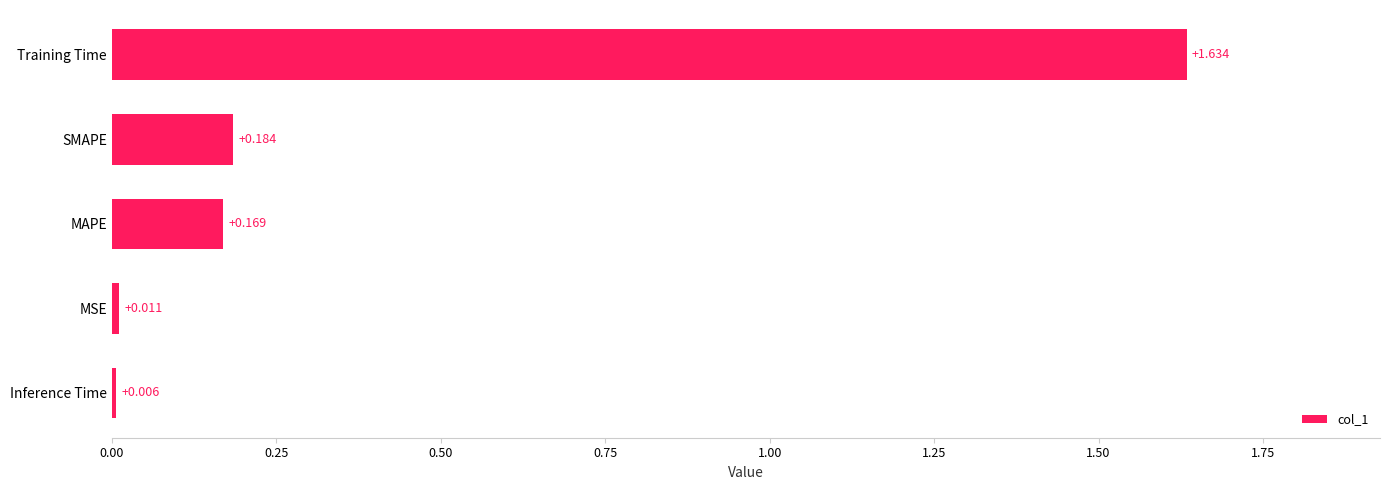

Are the bars grouped side by side (vs. stacked)?

No